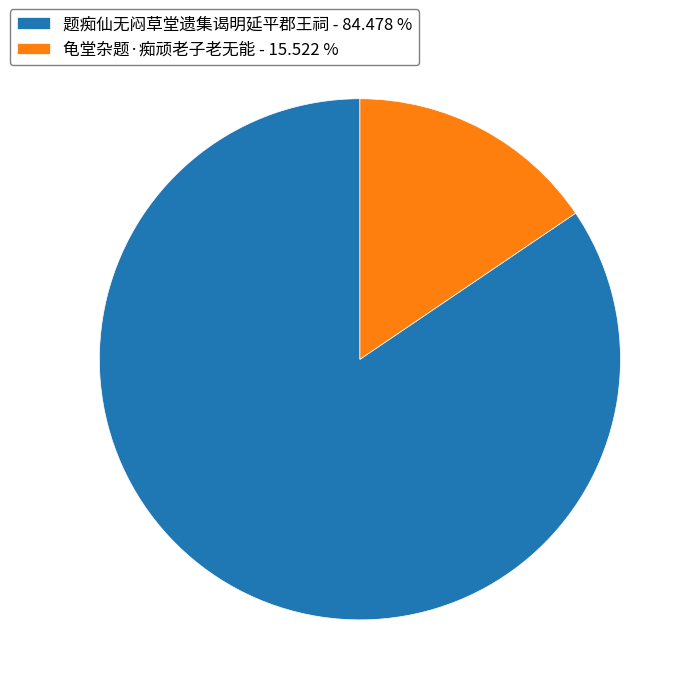

Do 题痴仙无闷草堂遗集谒明延平郡王祠 and 龟堂杂题·痴顽老子老无能 together represent more than half of the pie?

Yes